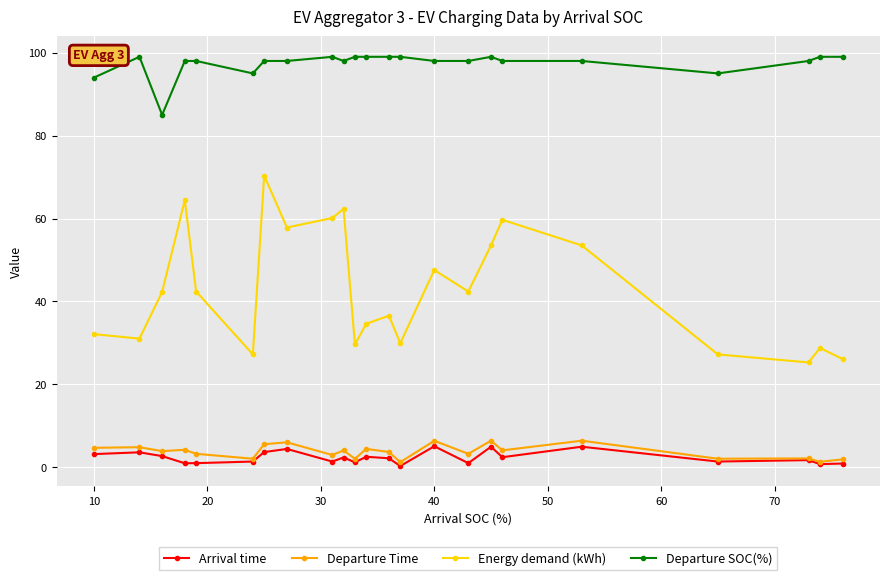

What is the highest value of the Energy demand (kWh) series?

70.4